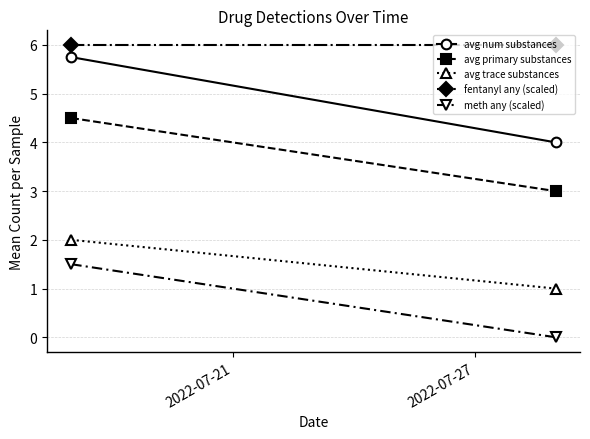

What value does the avg primary substances series have at 2022-07-21?

4.5